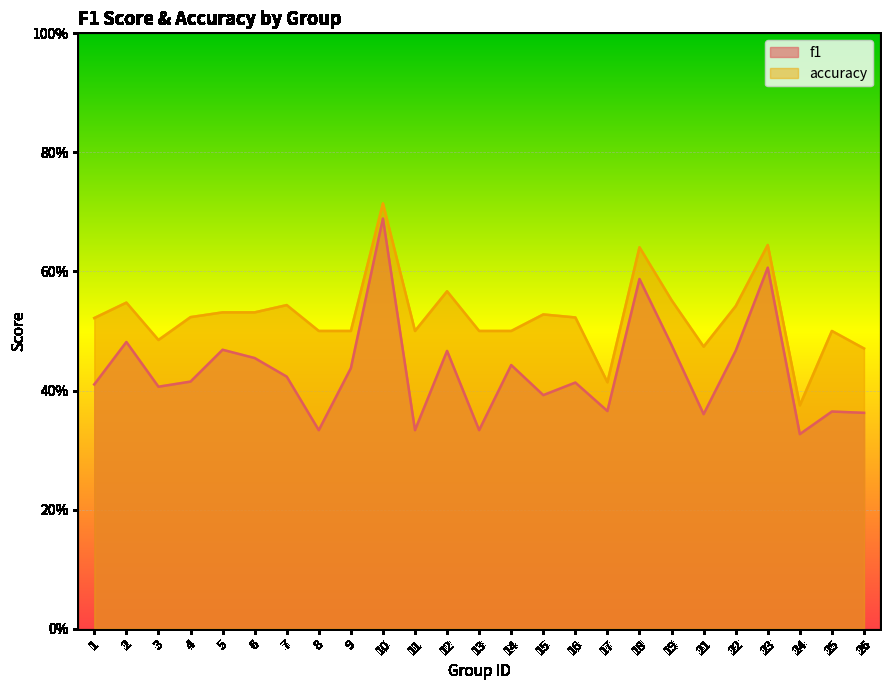

In f1, how many points are higher than both neighbors (excluding endpoints)?

9